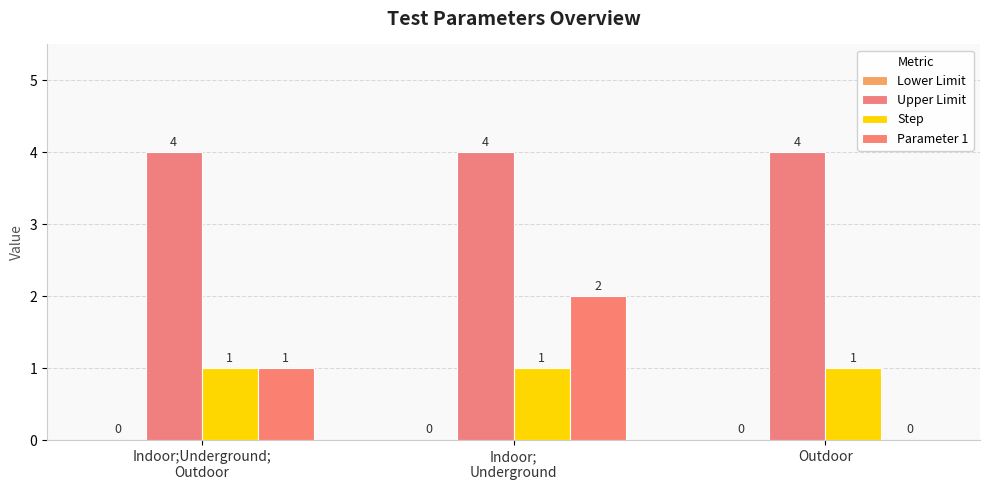

How many series are shown in this chart?

3